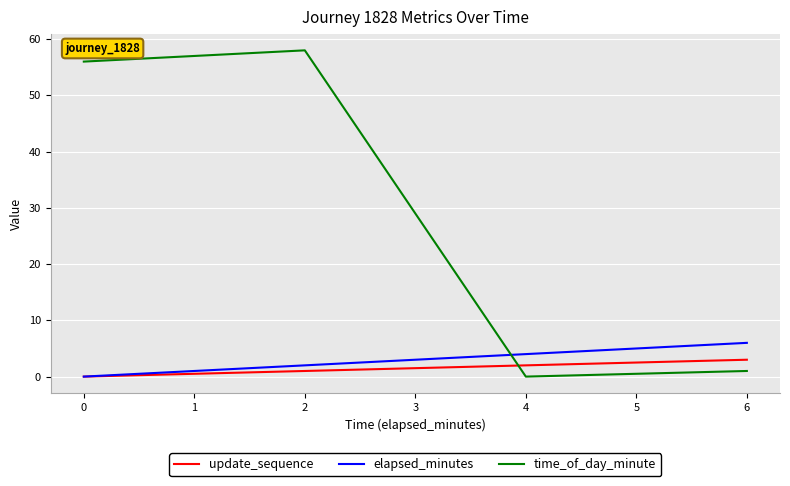

Which series has the largest total across all categories?

time_of_day_minute